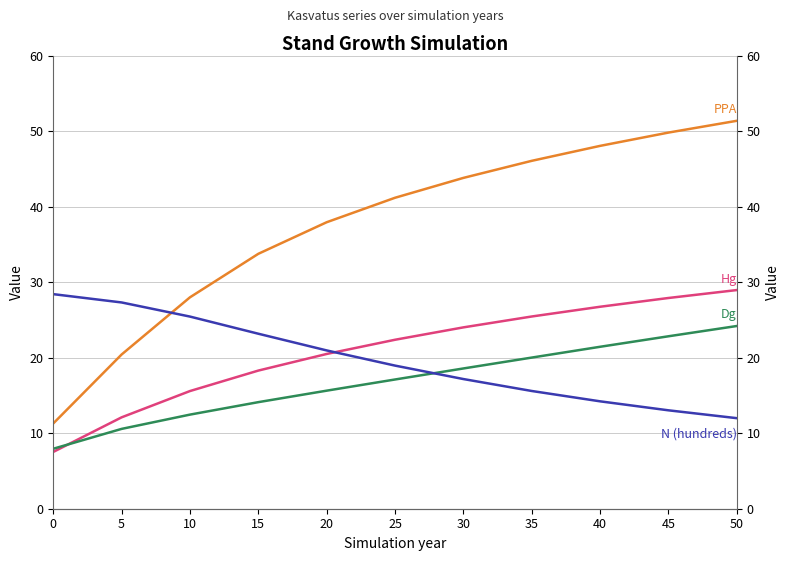

What is the difference between the maximum and minimum values in the Hg series?

21.4